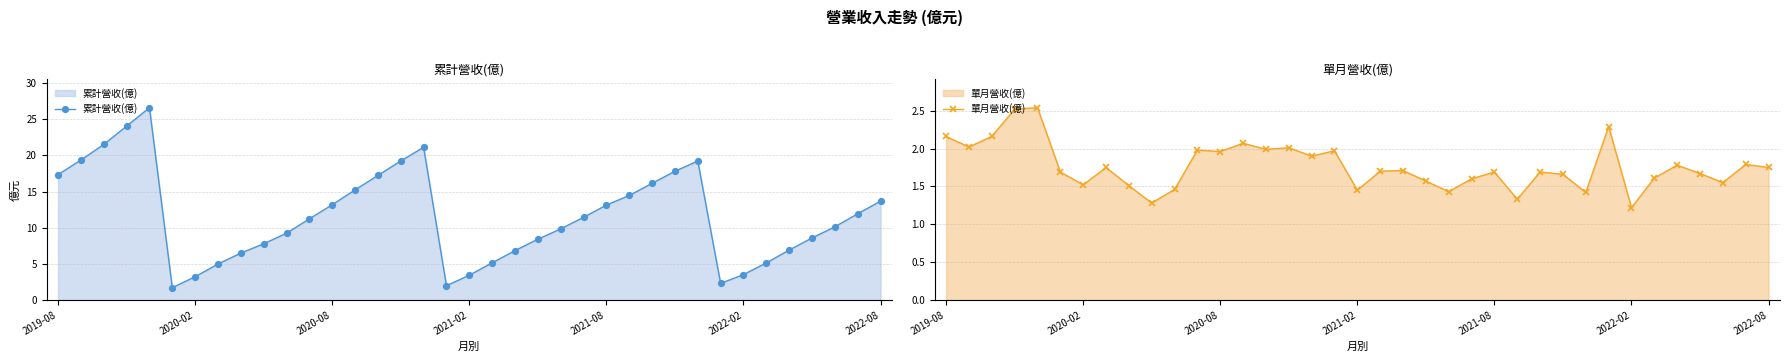

How many values in the 累計營收(億) series are below 11?

18